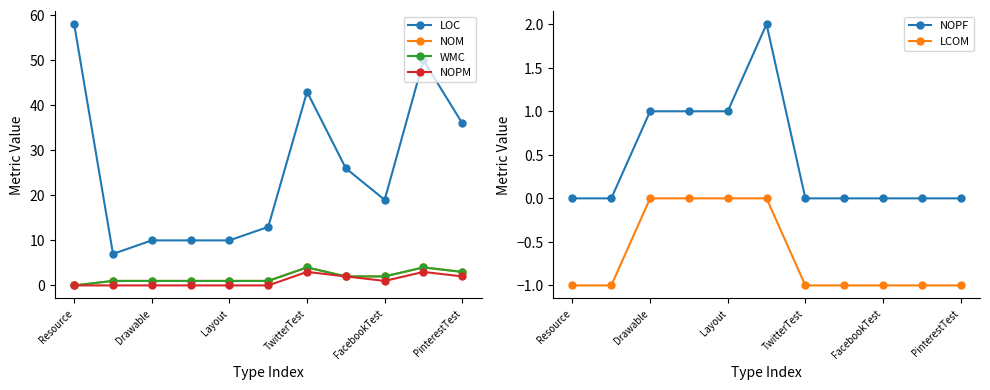

True or false: NOPF and LCOM cross at least once.

False